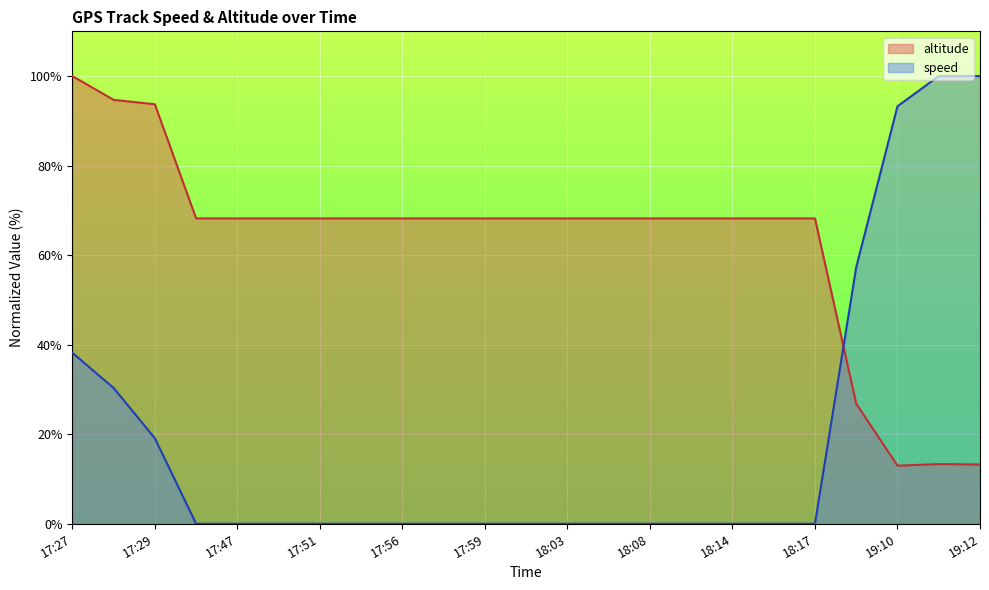

True or false: altitude and speed intersect in this chart.

True